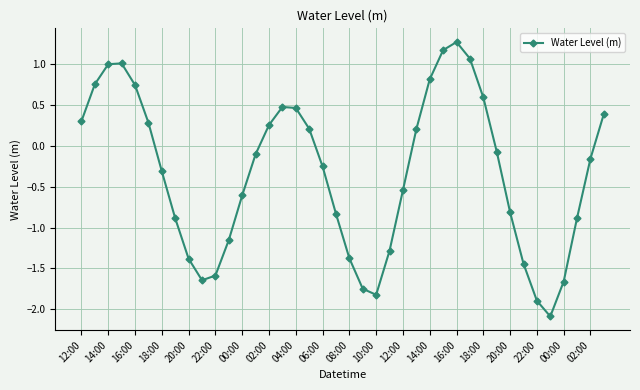

How many points are lower than both their immediate neighbors (excluding endpoints)?

3